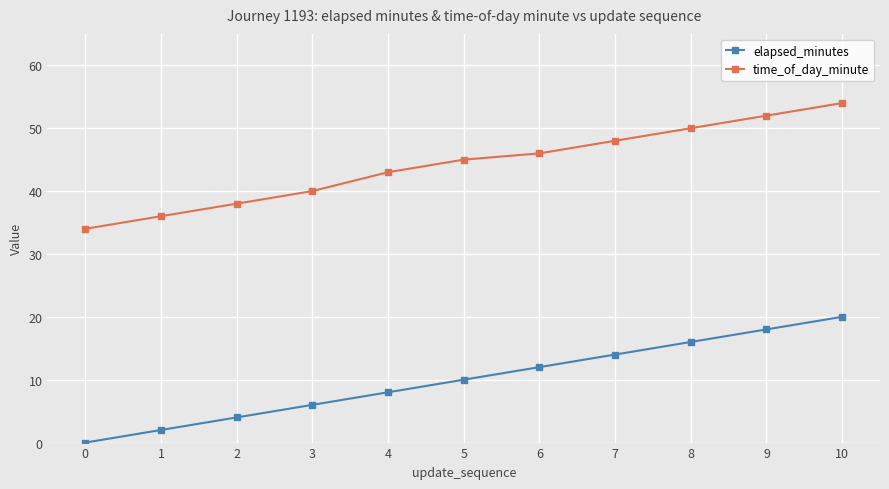

Which category has the highest value in the elapsed_minutes series?

10